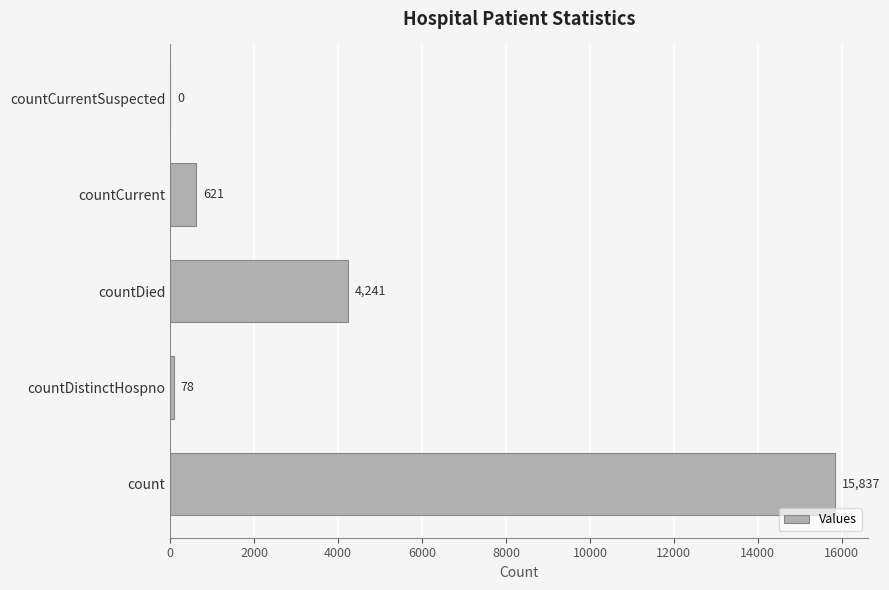

Between countDied and count, which is larger?

count